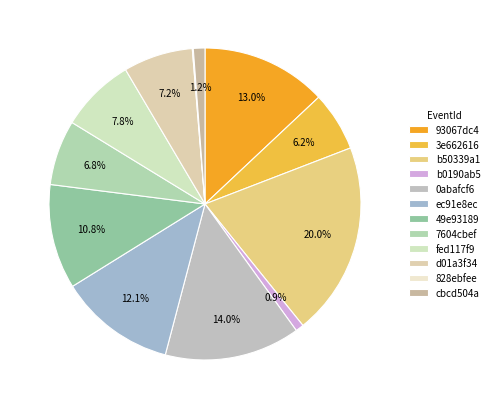

Which category has the biggest portion of the pie?

b50339a1